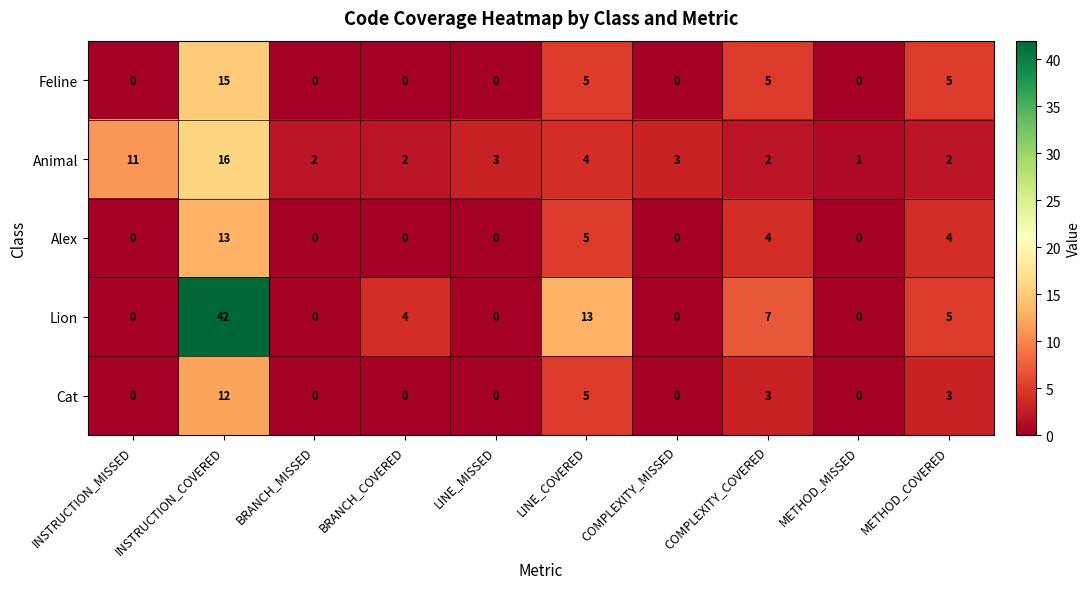

How many data points does each series have?

10